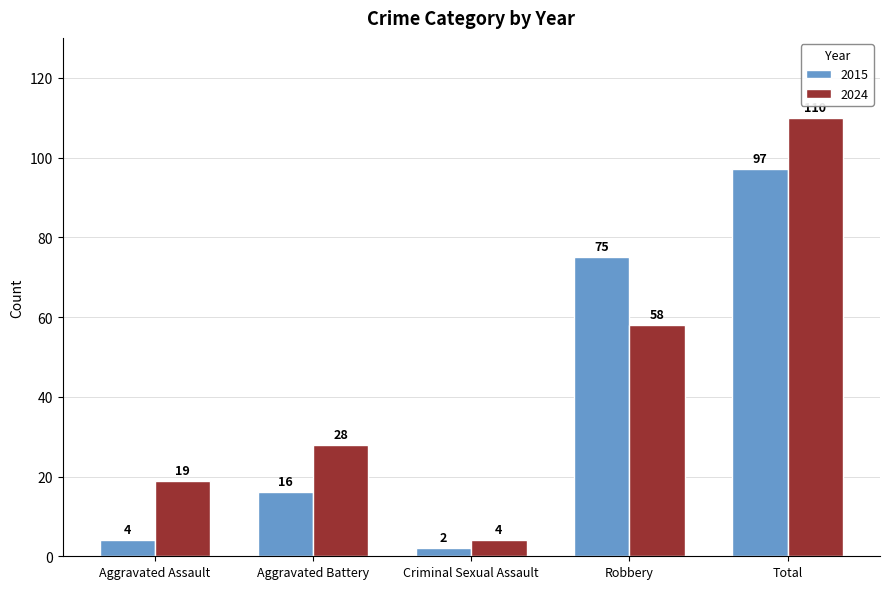

What is the minimum value for 2024?

4